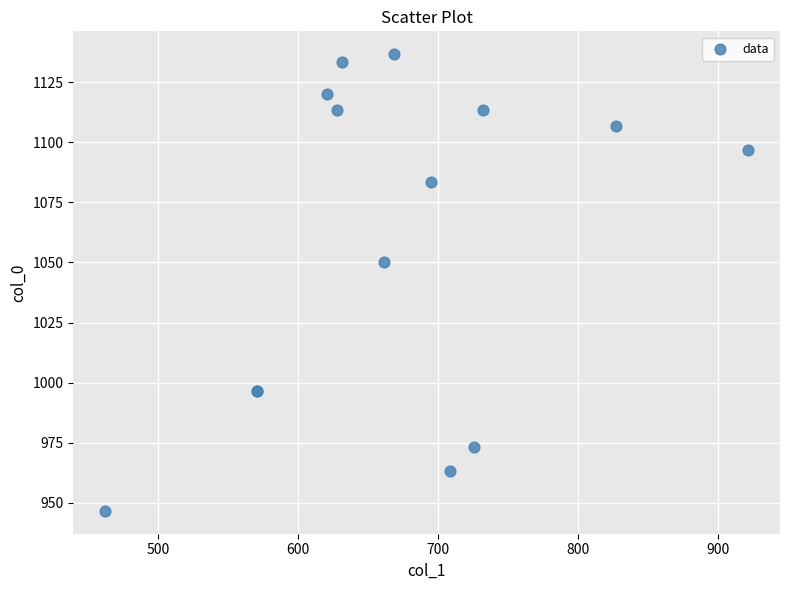

What Y value in the scatter plot is closest to 1041?

1050.0